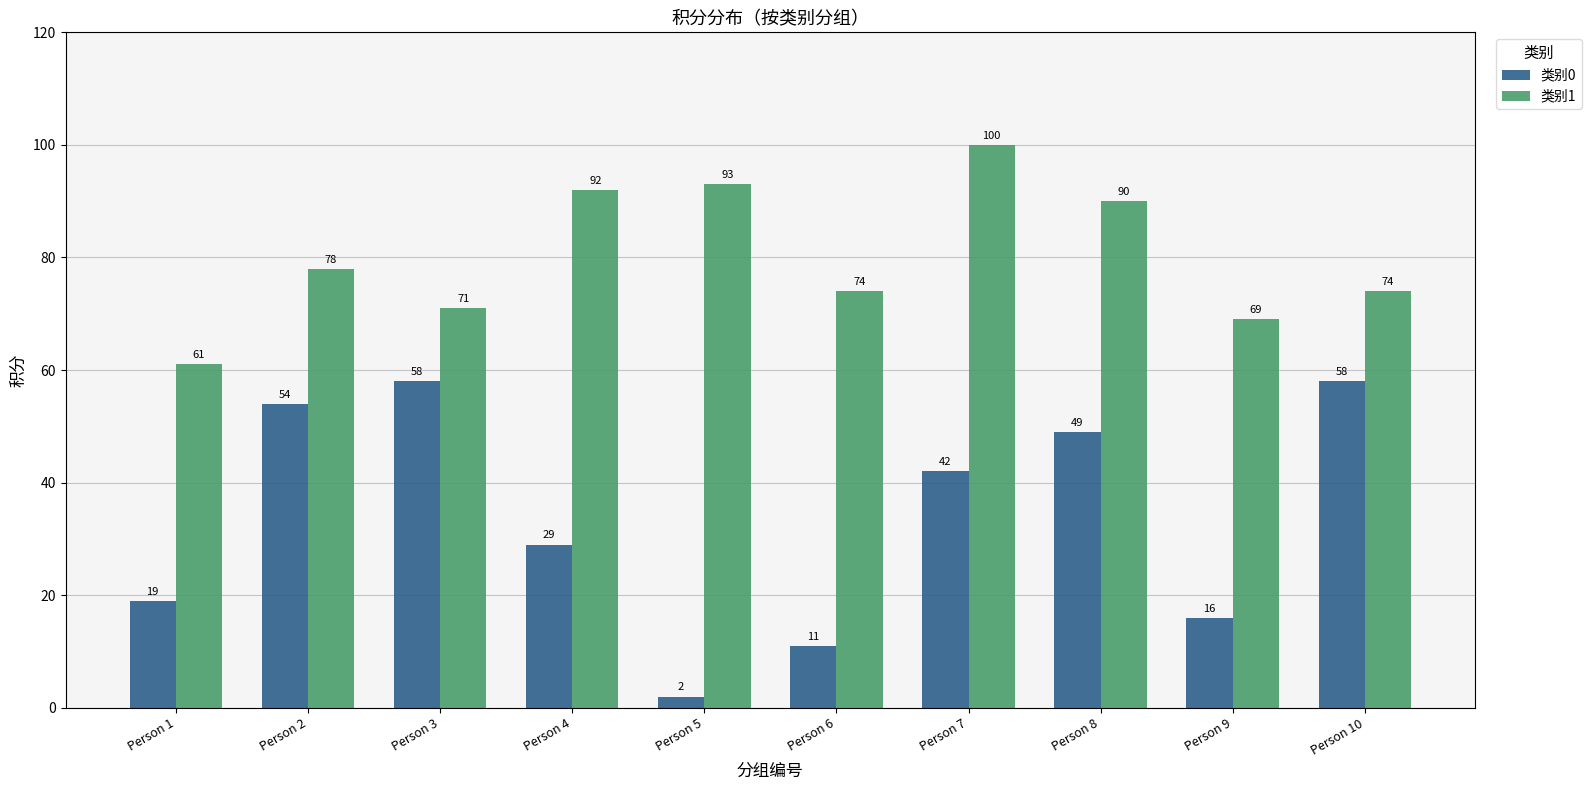

What are all the series names shown in the legend?

类别0, 类别1